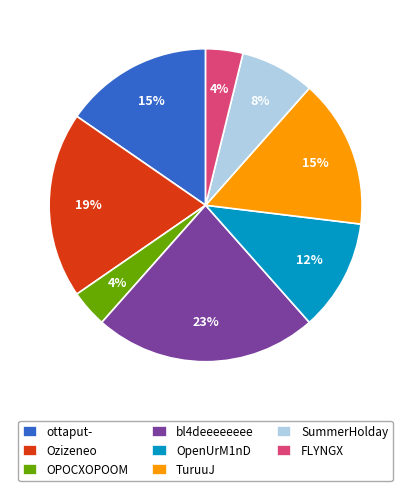

How many slices are in this pie chart?

8